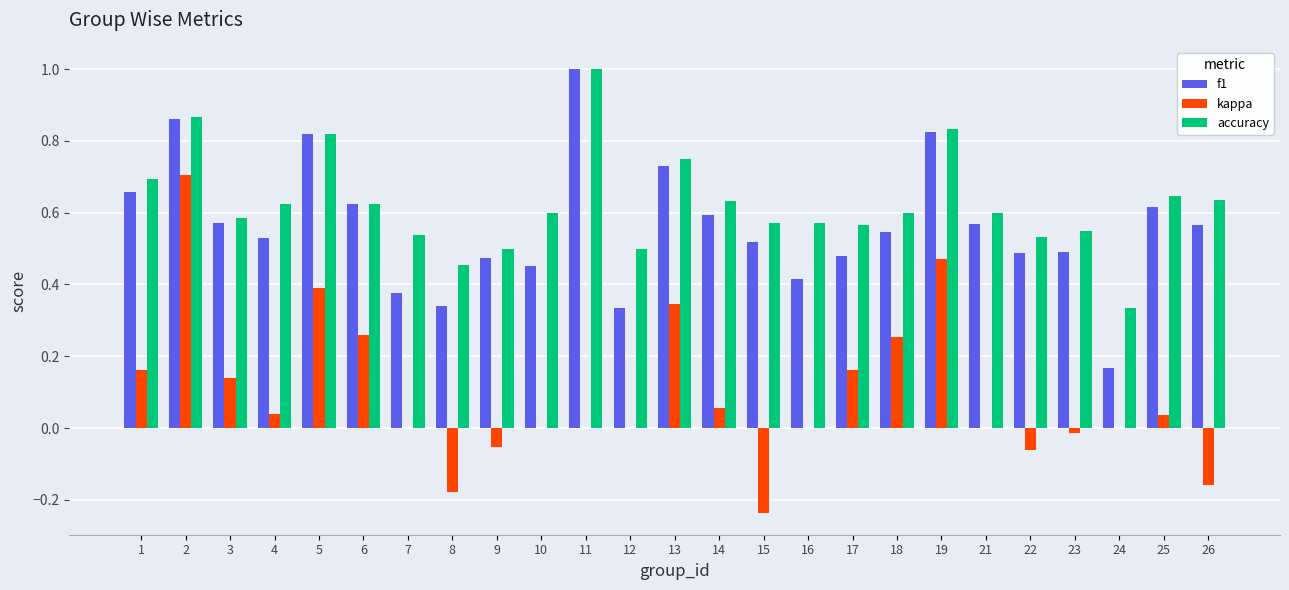

What is the total value across all series at 4?

1.2